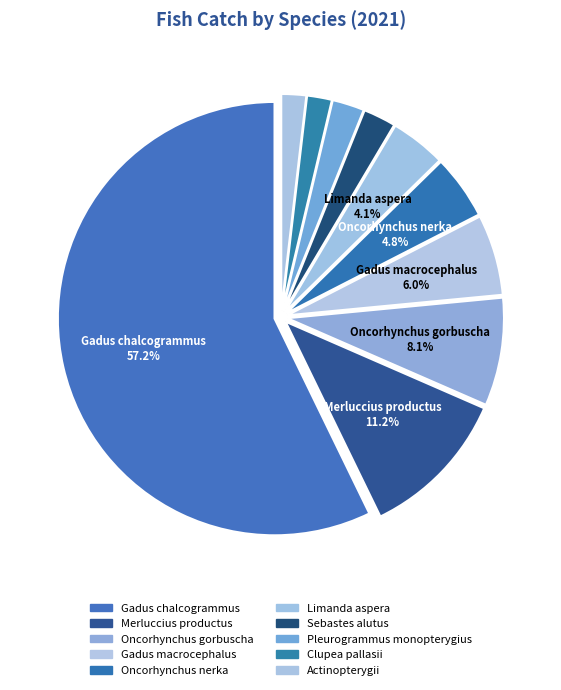

Which slice is the largest?

Gadus chalcogrammus